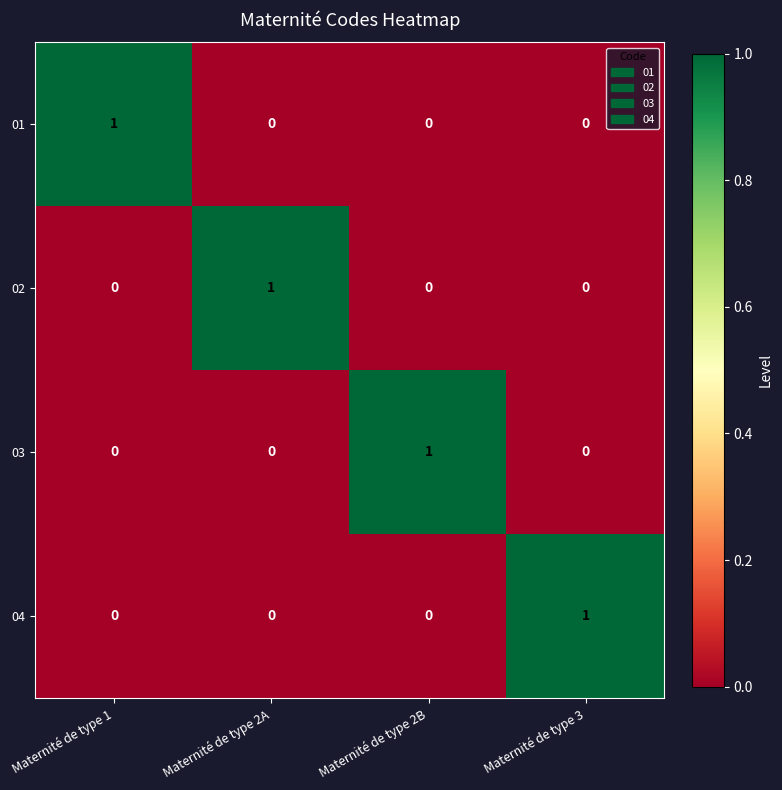

How many 01 values are between 0 and 1?

4